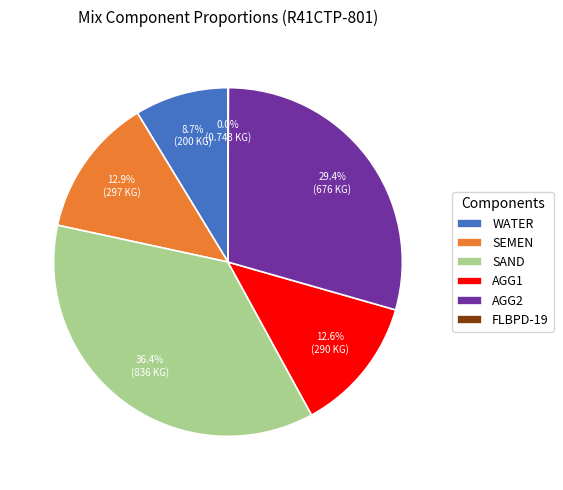

Is there any slice that represents more than half of the pie?

No